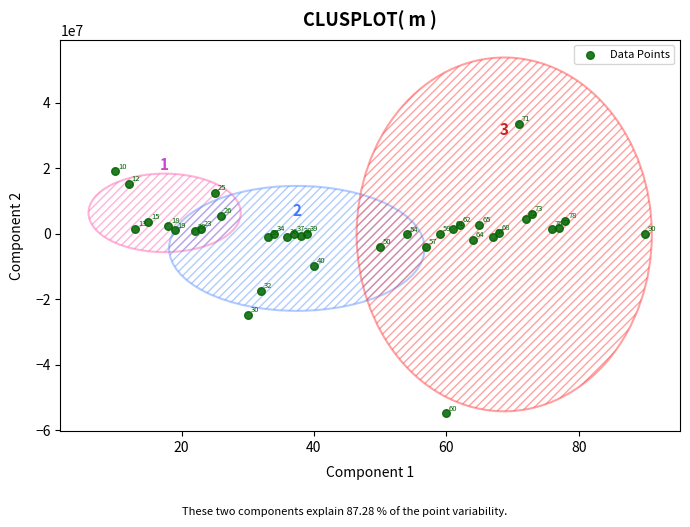

What Y value in the scatter plot is closest to -10676205?

-9830977.6